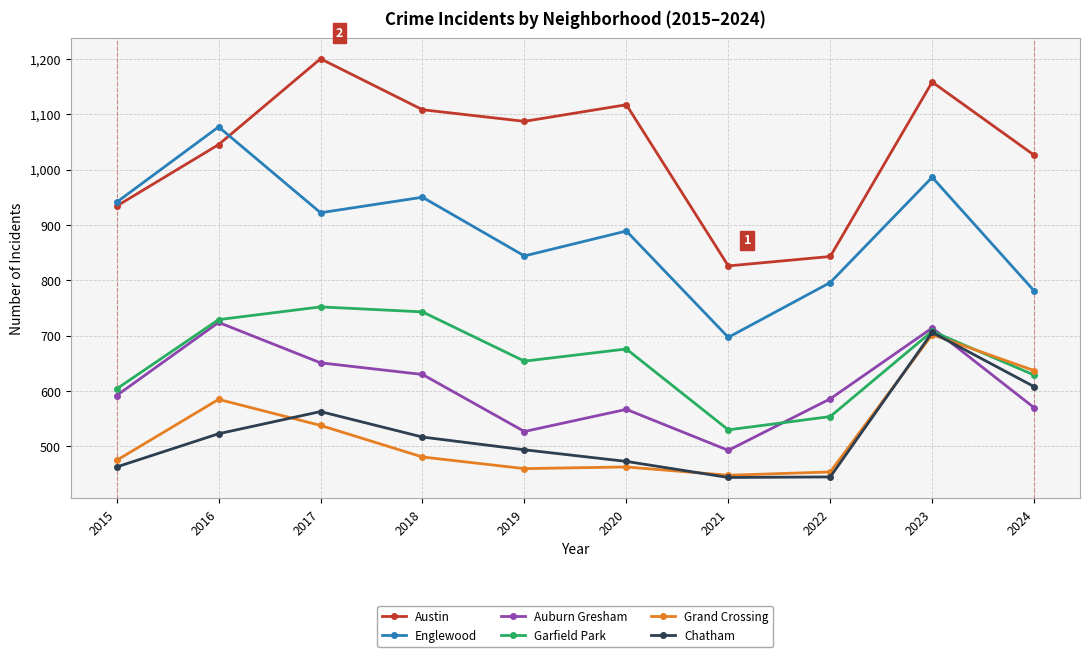

Which category has the highest value in the Chatham series?

2023